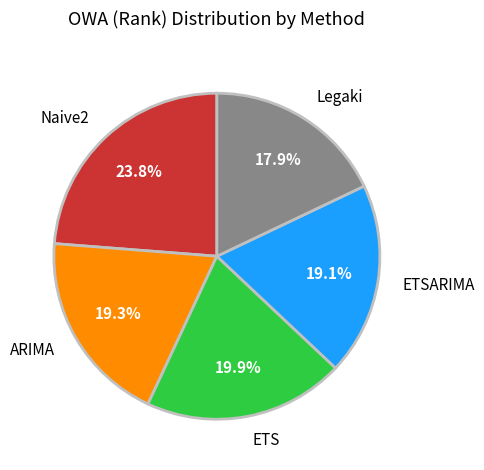

Is it true that Naive2 is 11% of the pie?

False